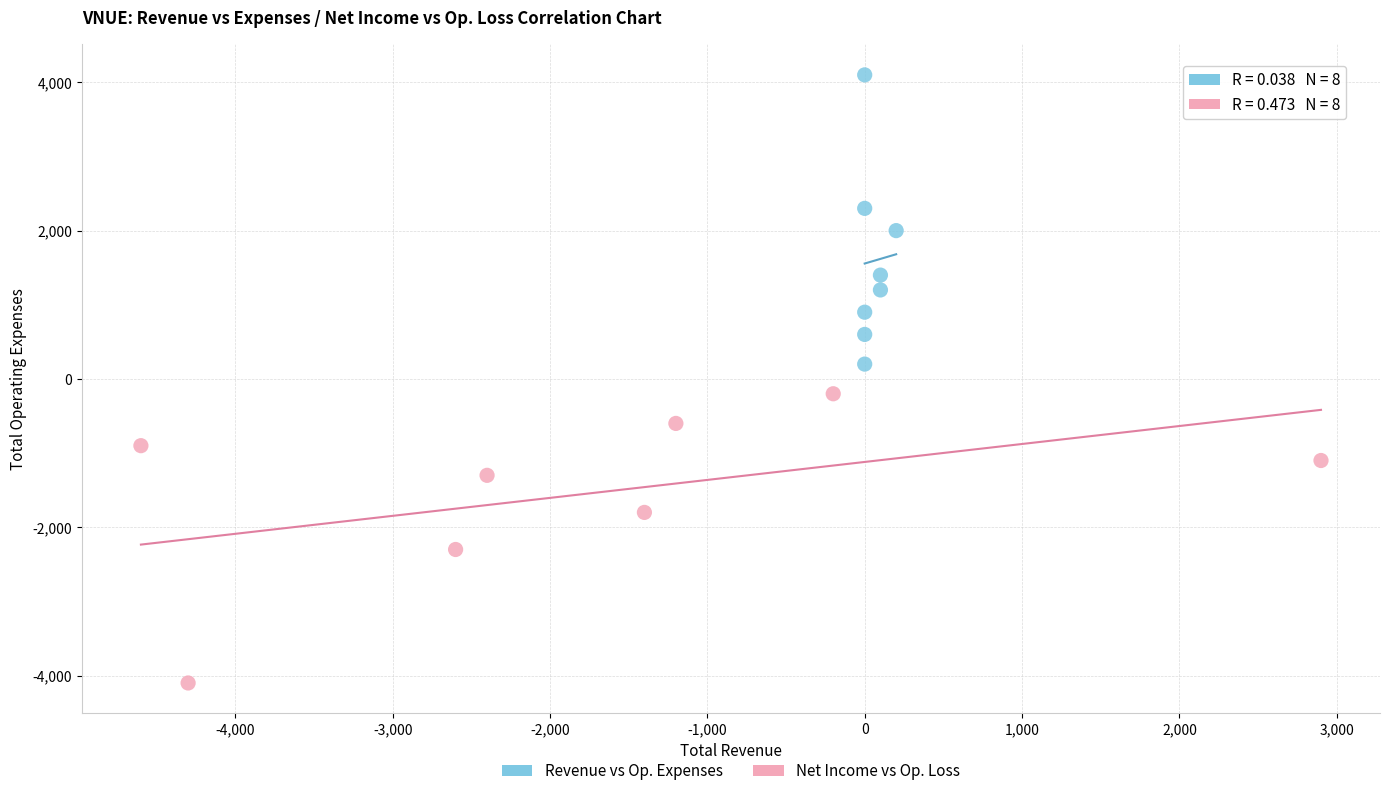

Which series reaches the maximum Y coordinate?

Revenue vs Op. Expenses